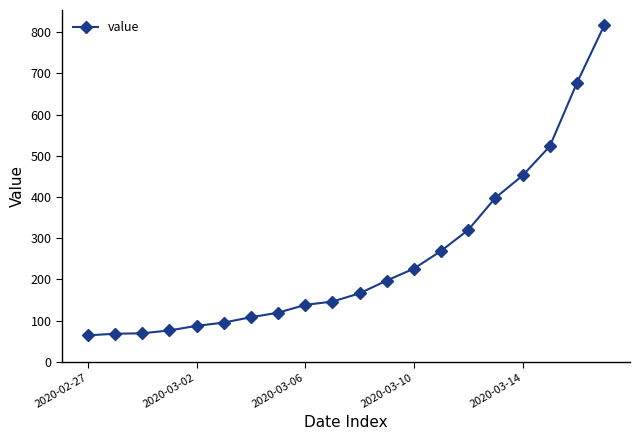

What is the value of the 2nd point from the left?

68